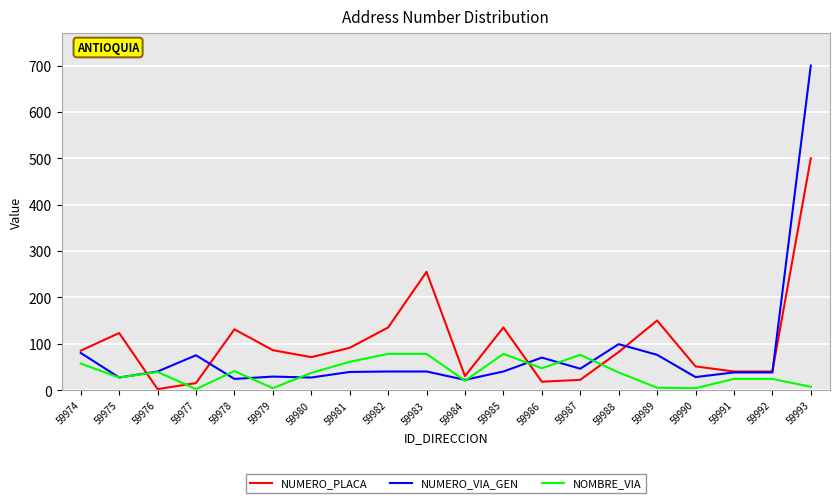

Which label corresponds to the largest value in the chart?

59993